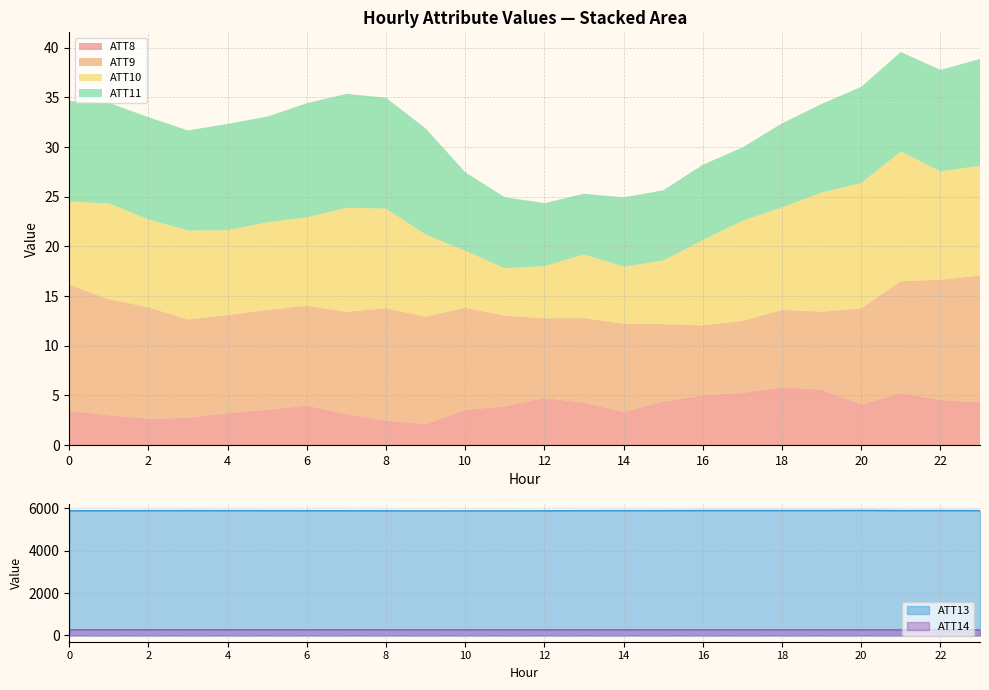

Is it true that ATT8 equals 1.1 at 5?

False